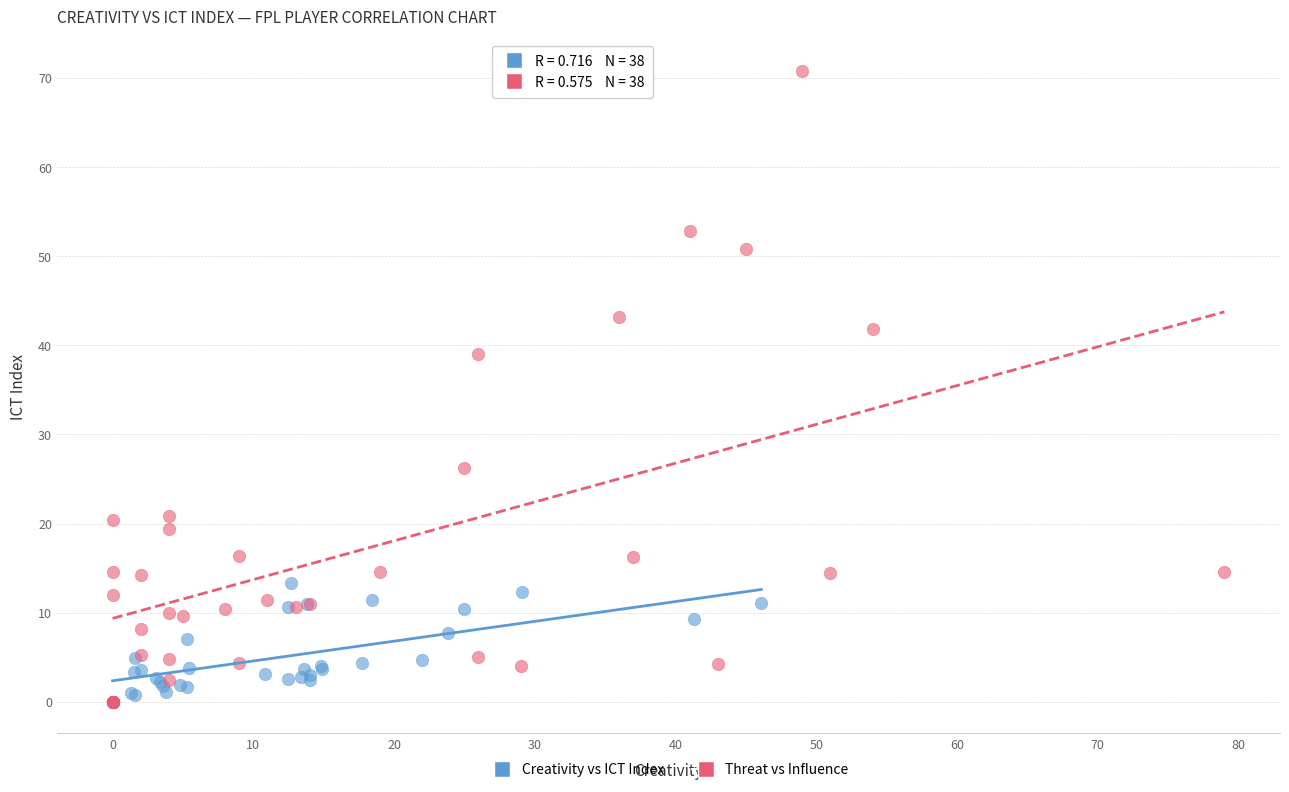

Which series reaches the maximum Y coordinate?

Threat vs Influence